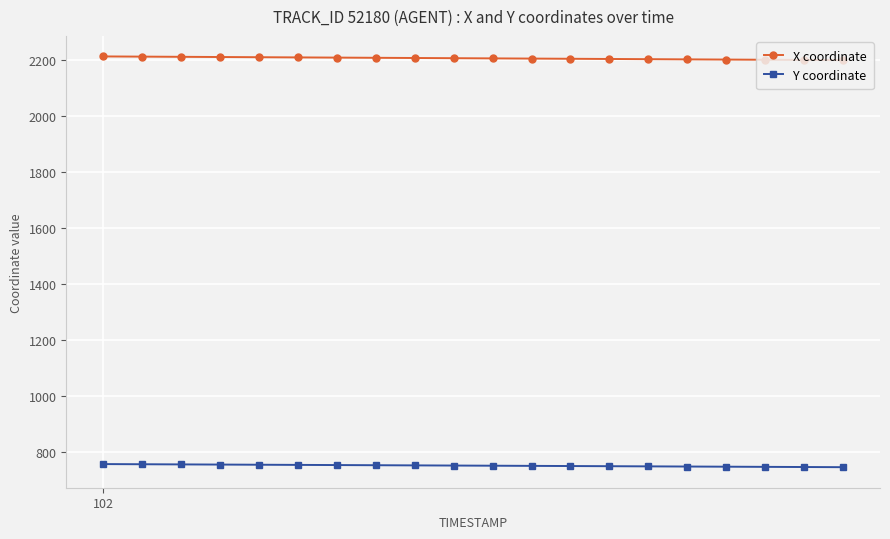

List the series in order of their overall mean, lowest first.

Y coordinate, X coordinate